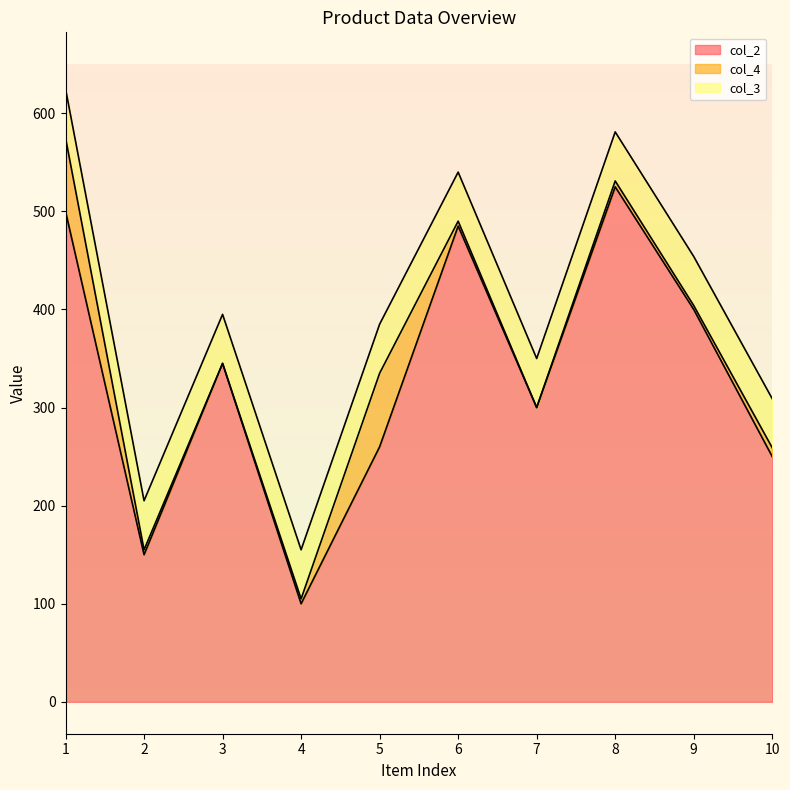

Reading left to right, transcribe all the data shown in this chart.

col_2: 500	150	345	100	260	485	300	525	400	250
col_4: 75	5	0	5	75	5	0	6	4	9
col_3: 50	50	50	50	50	50	50	50	50	50